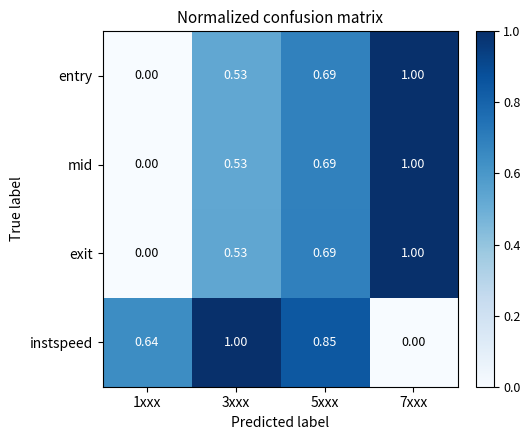

Which series has the largest total across all categories?

instspeed